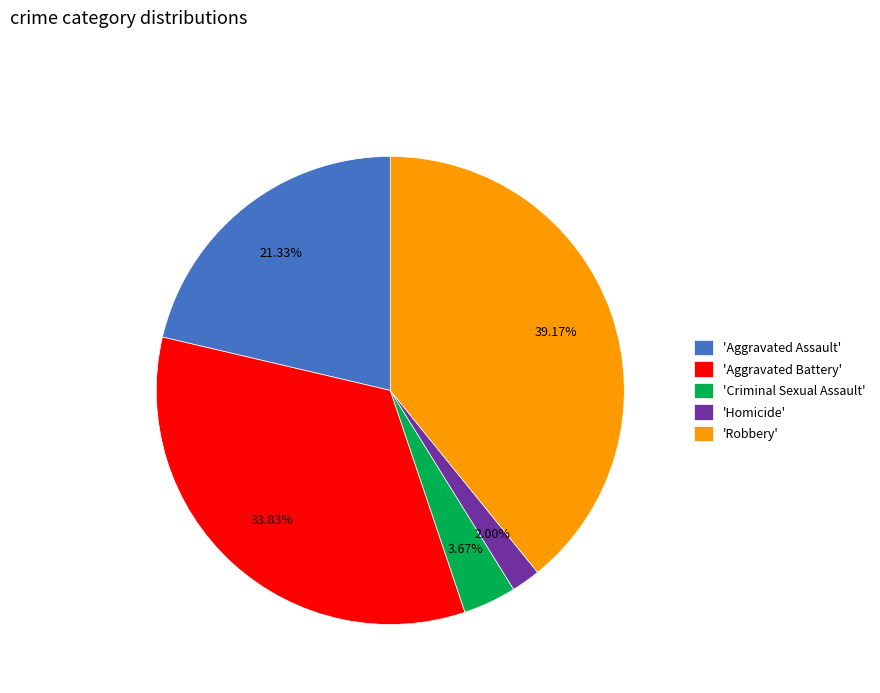

Which has a higher value, 'Aggravated Assault' or 'Aggravated Battery'?

'Aggravated Battery'